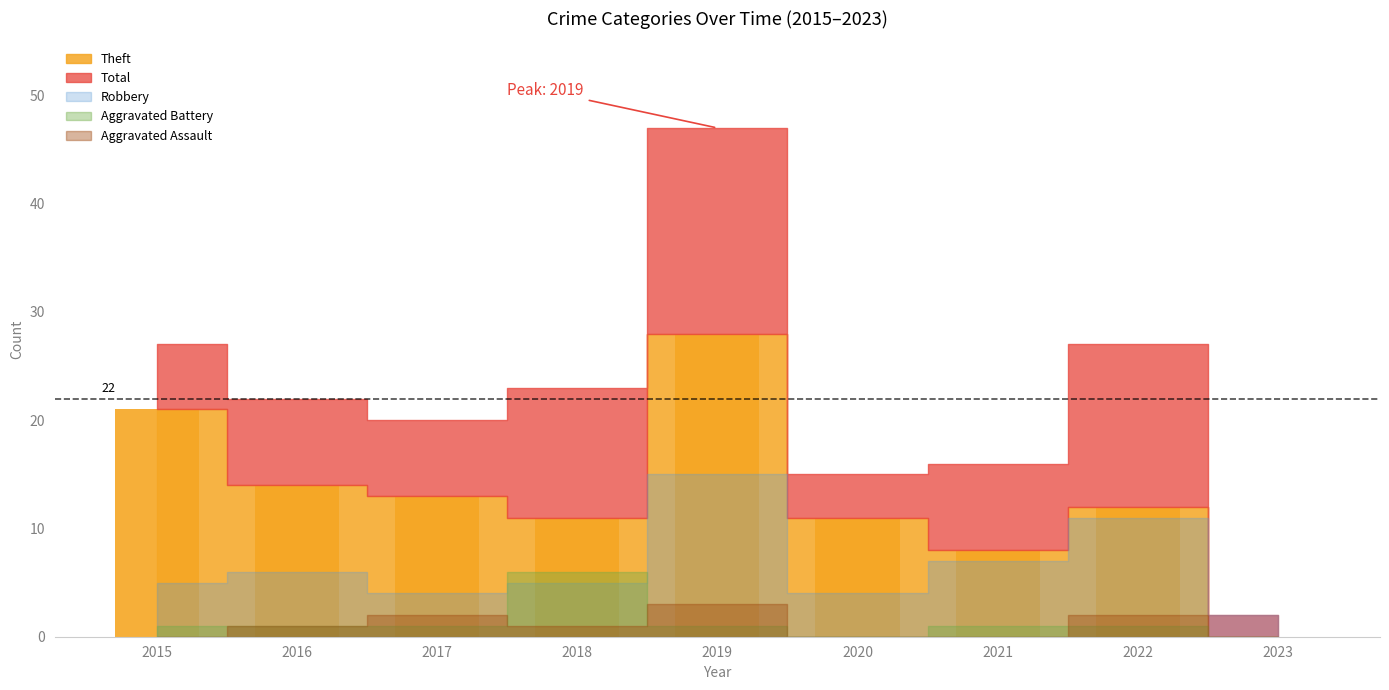

Approximately how many times larger is the value at 2020 compared to 2015?

0.5